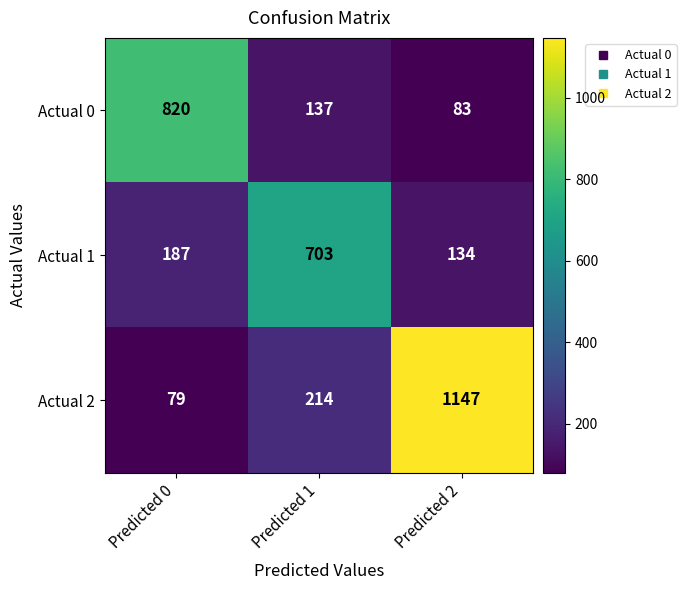

Reading left to right, transcribe all the data shown in this chart.

Actual 0: 820	137	83
Actual 1: 187	703	134
Actual 2: 79	214	1147